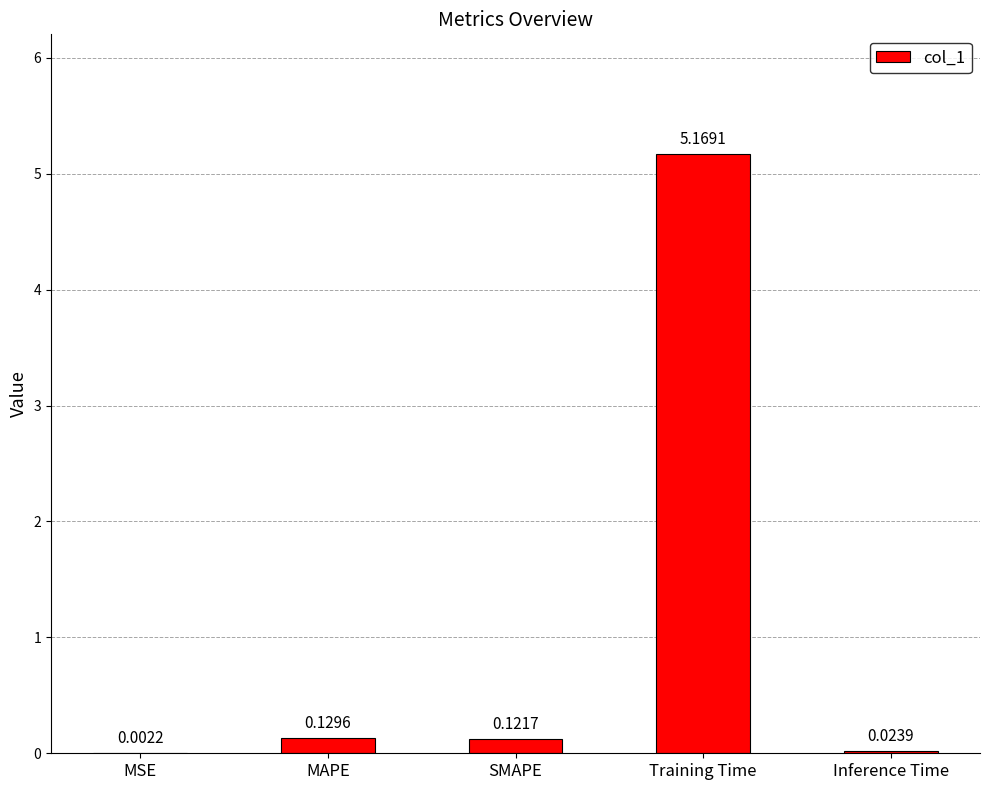

What is the sum of the values at Training Time and SMAPE?

5.3